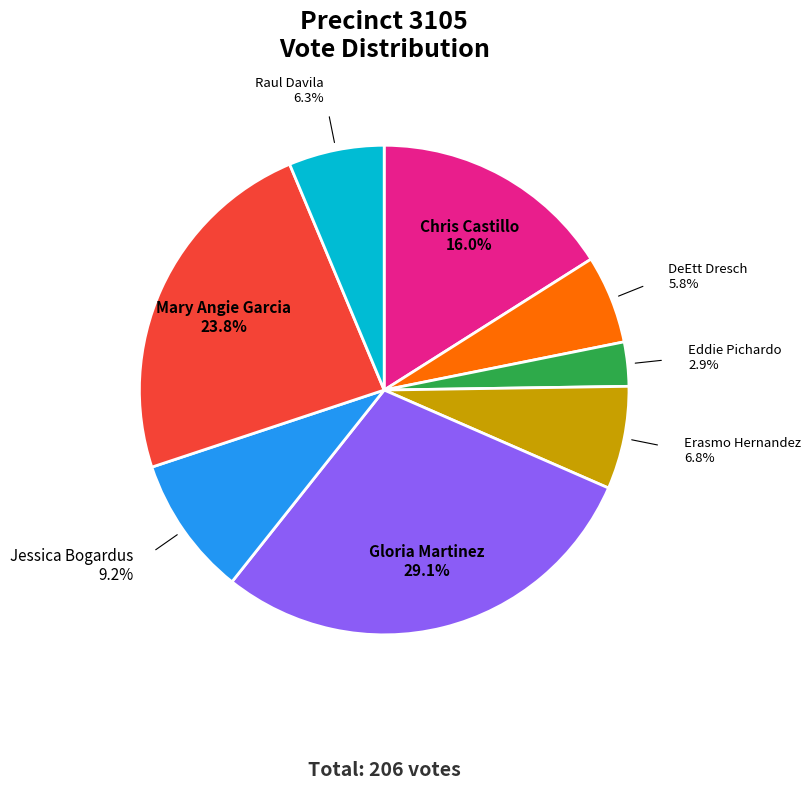

Is there a majority slice in this chart?

No